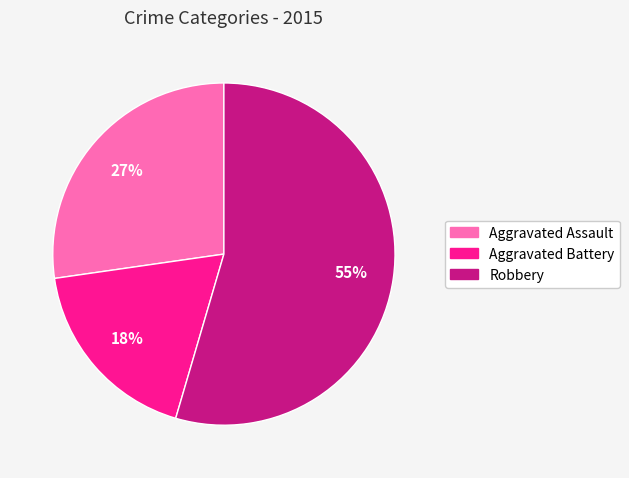

Which category has the biggest portion of the pie?

Robbery